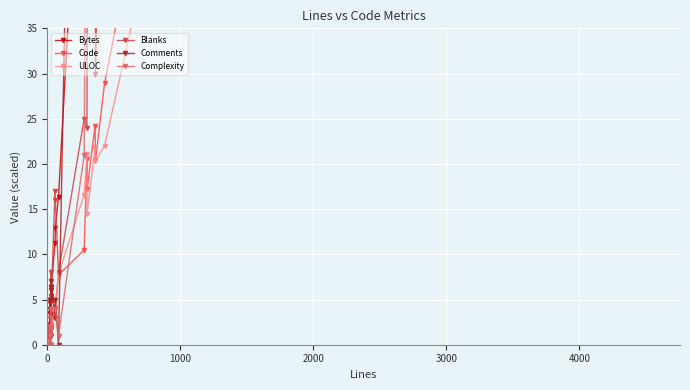

What are all the series names shown in the legend?

Bytes, Code, ULOC, Blanks, Comments, Complexity